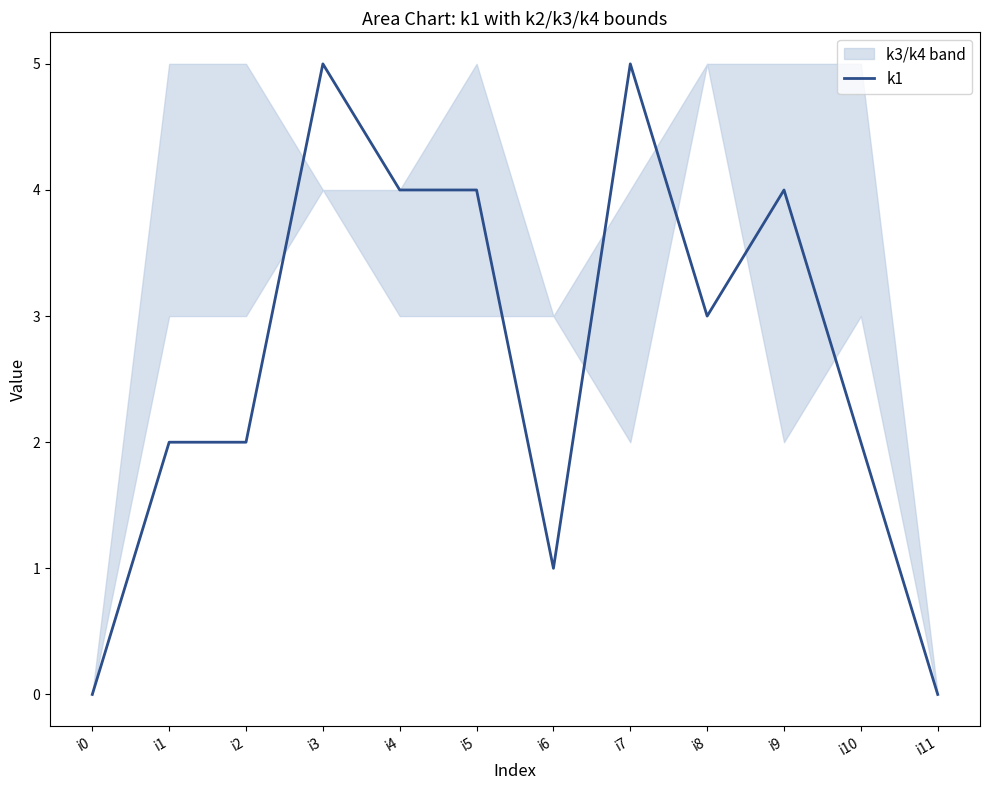

How many points are higher than both their immediate neighbors (excluding endpoints)?

3